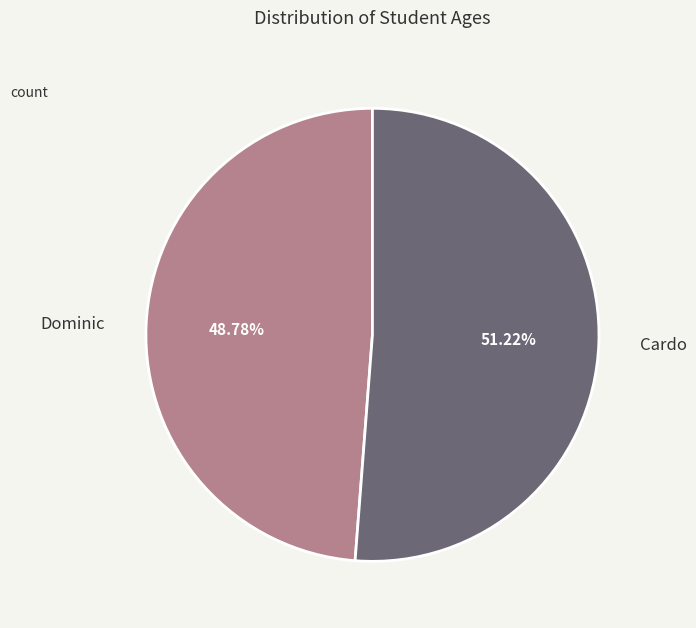

Which slice is the largest?

Cardo